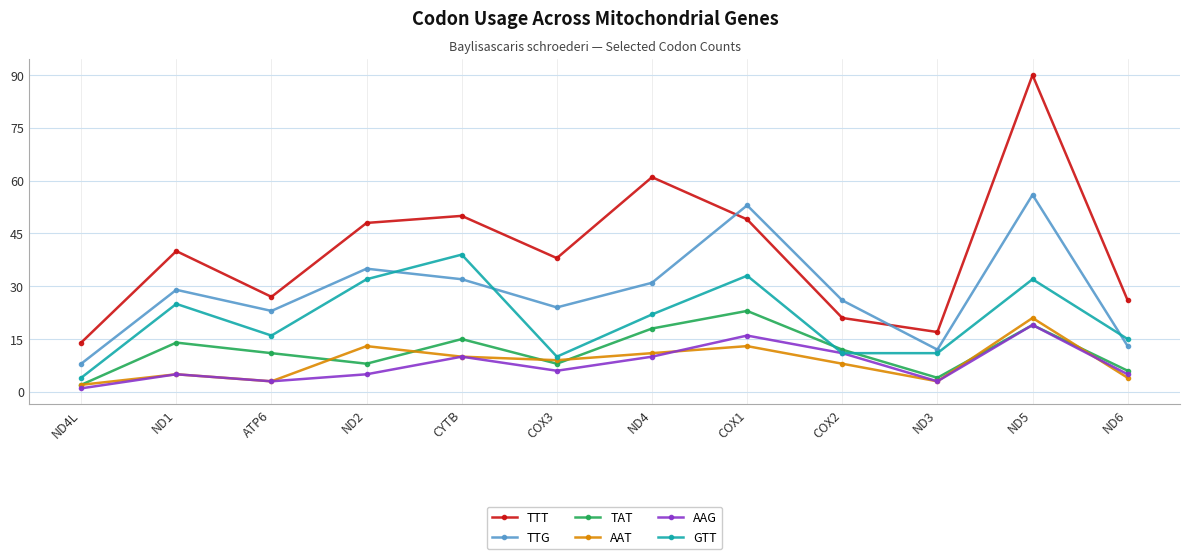

What is the difference between the AAT values at ND5 and ATP6?

18